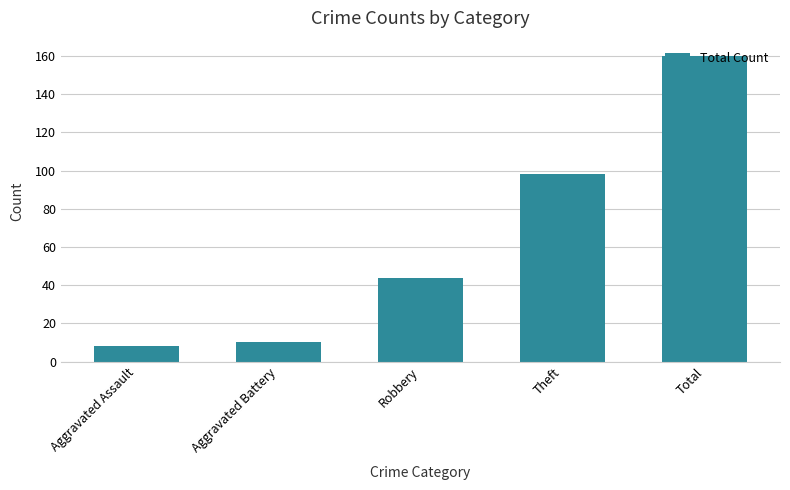

Does the chart contain stacked bars?

No